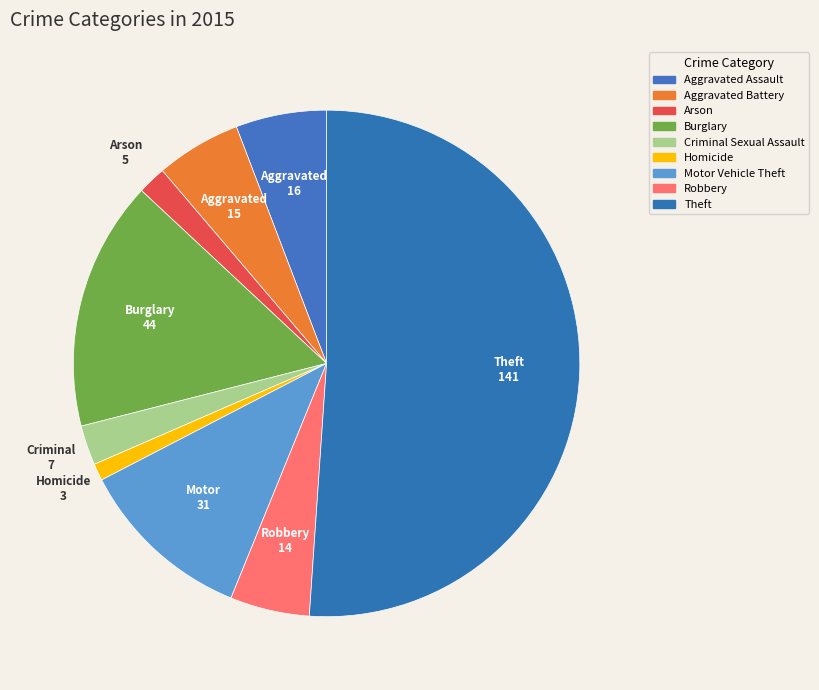

Which category accounts for the majority?

Theft